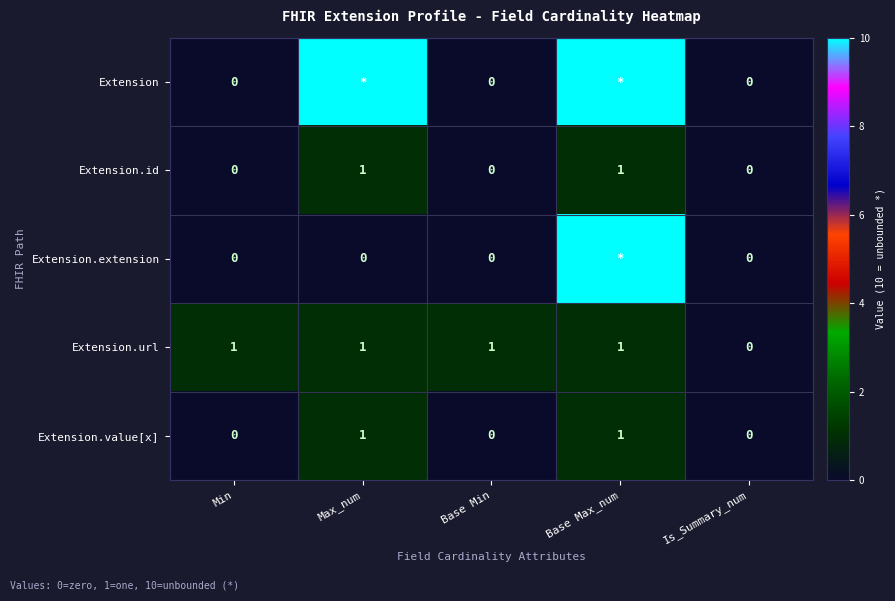

At which label is Extension.url closest to 0?

Is_Summary_num